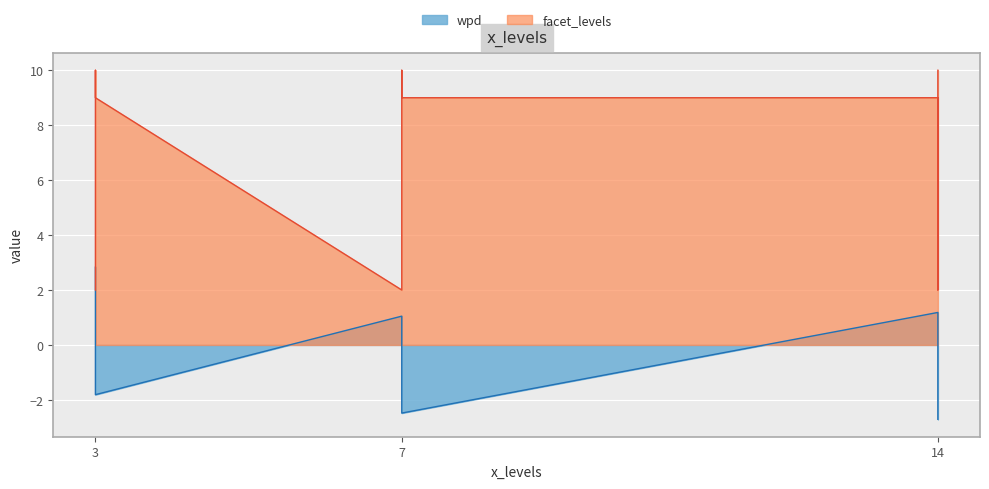

Which has a higher value, 7 or 14?

14